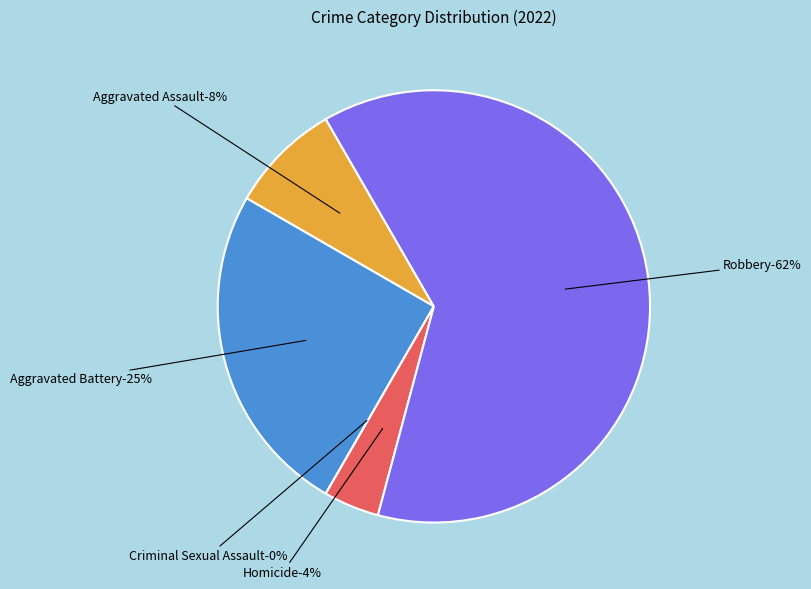

Is it true that Robbery is 62% of the pie?

True